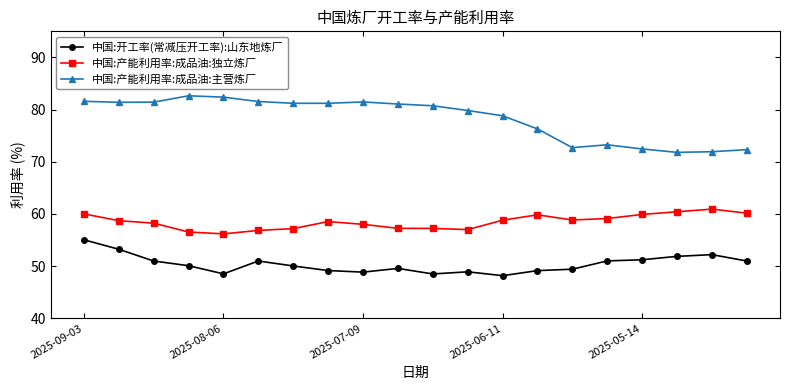

How many values in the 中国:产能利用率:成品油:主营炼厂 series exceed 81?

10